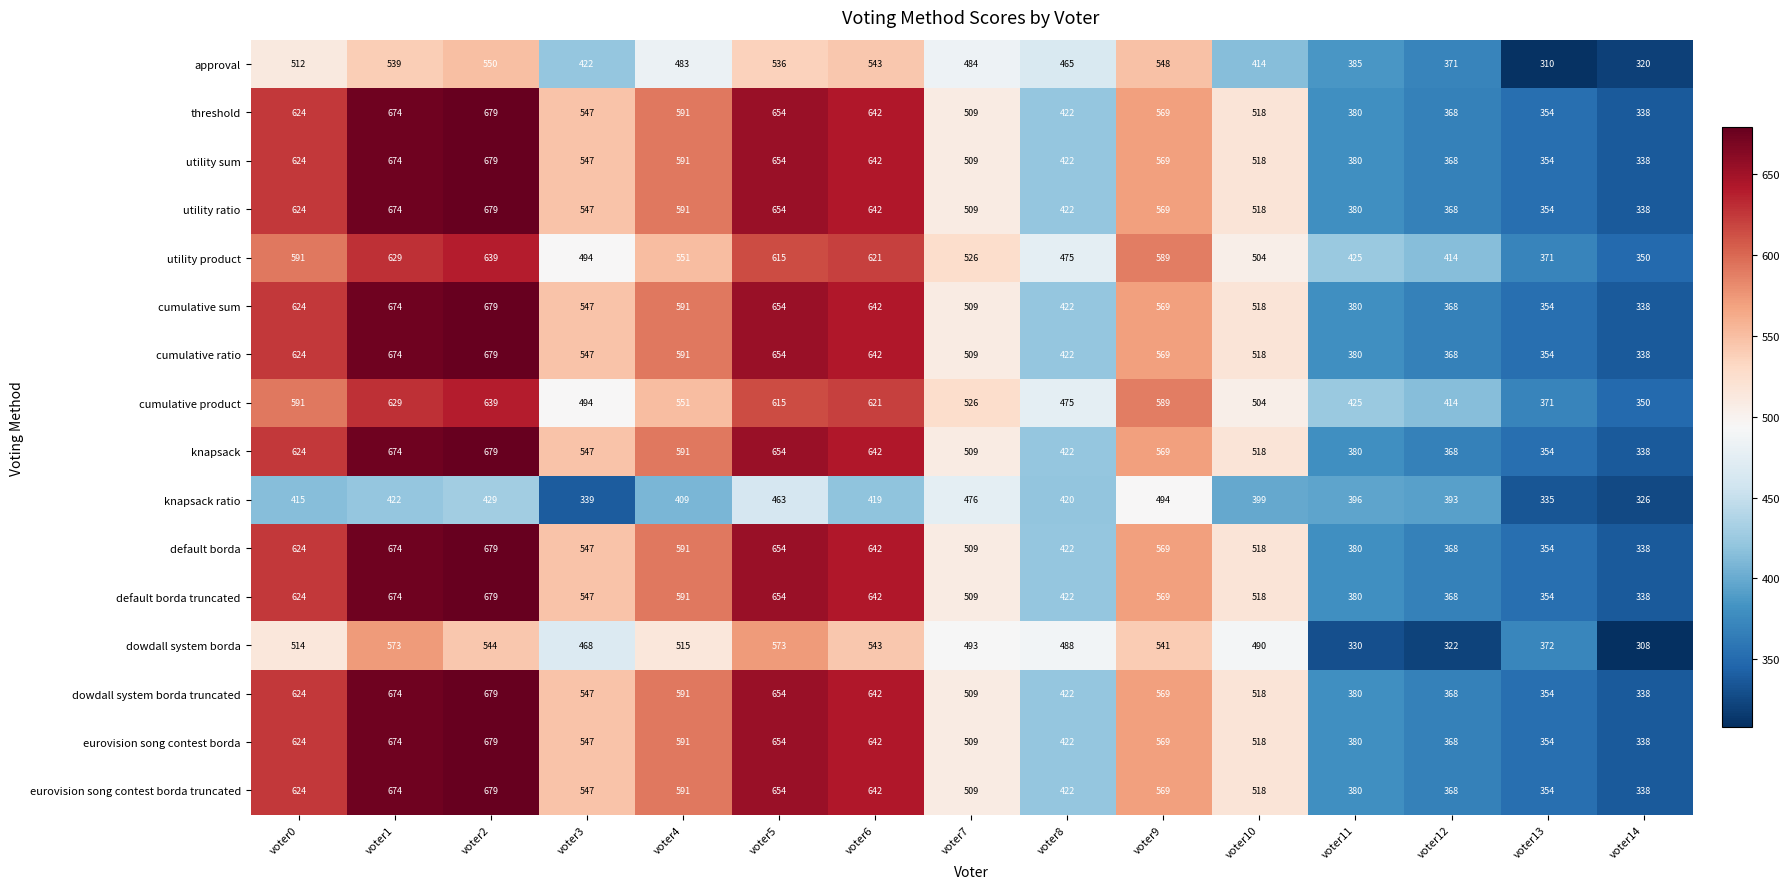

What is the minimum value shown in the chart?

308